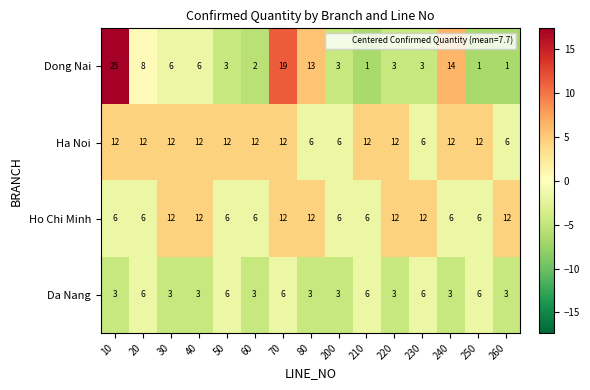

Count the number of data series in this chart.

4